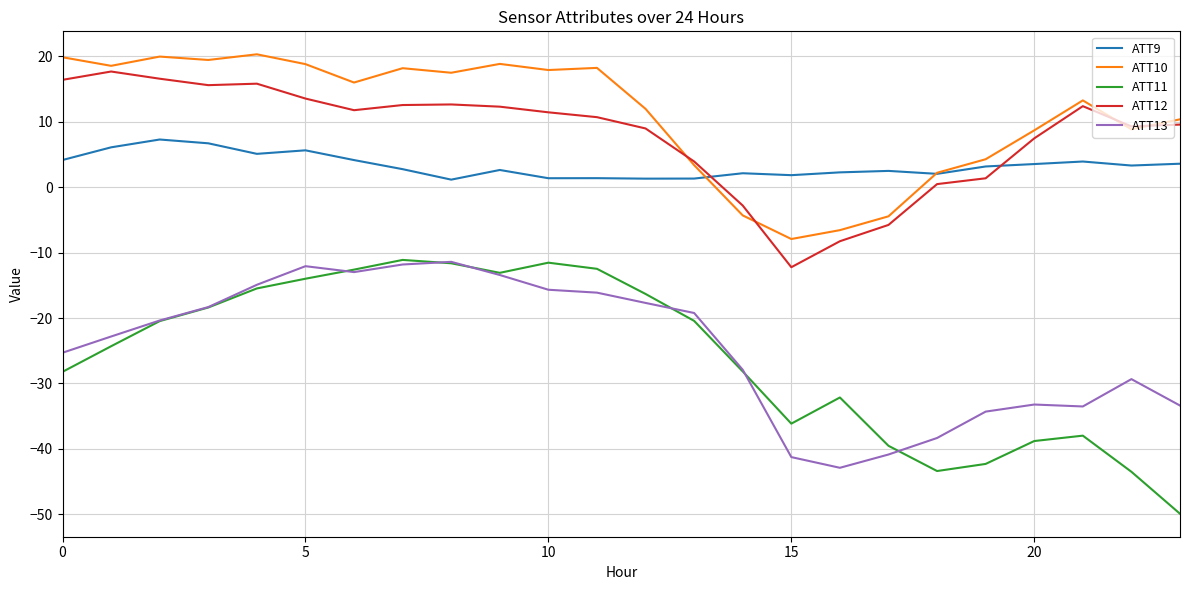

What is the maximum value for ATT11?

-11.1